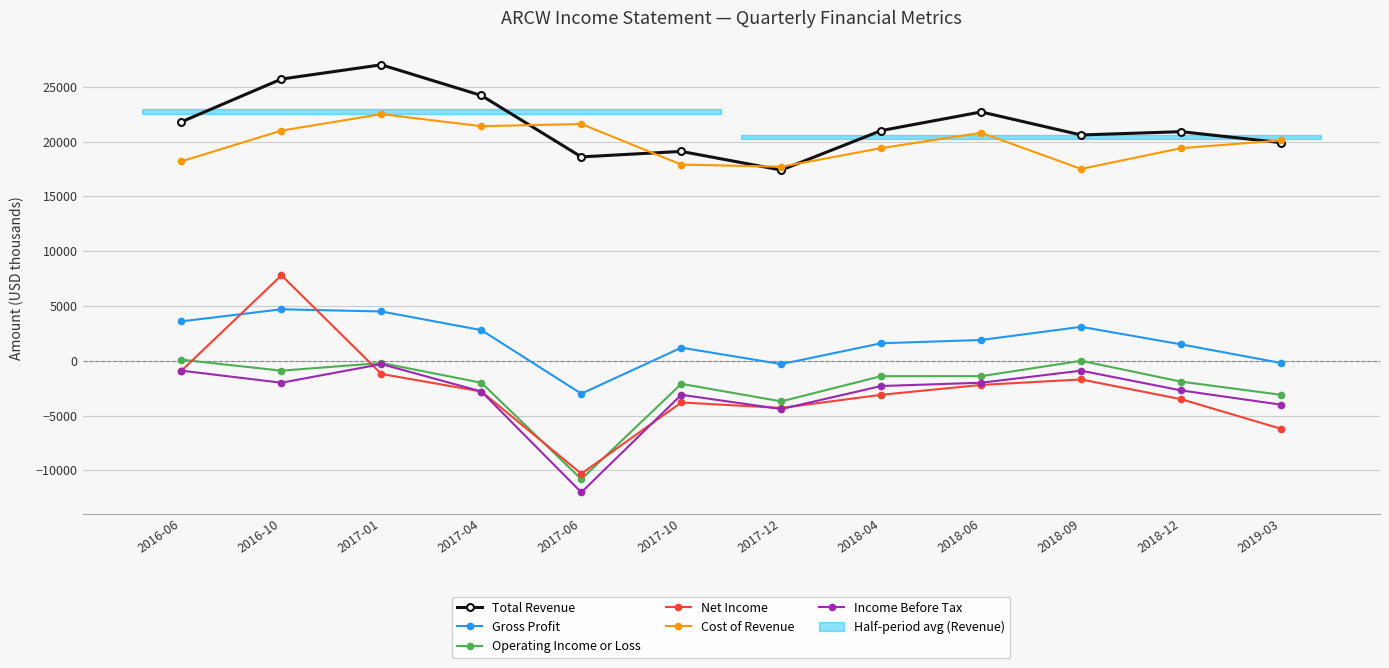

True or false: Operating Income or Loss and Total Revenue cross at least once.

False